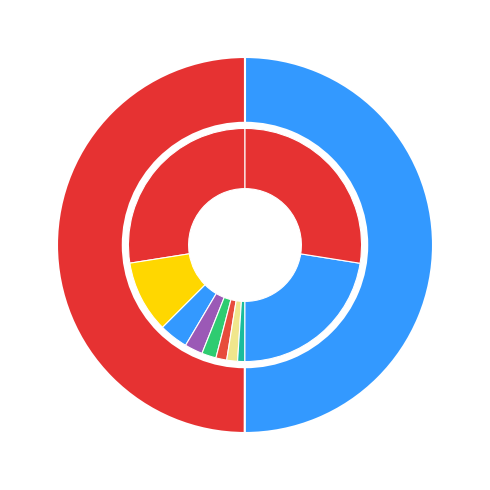

To the nearest percent, what portion does 2934376138 represent?

50%